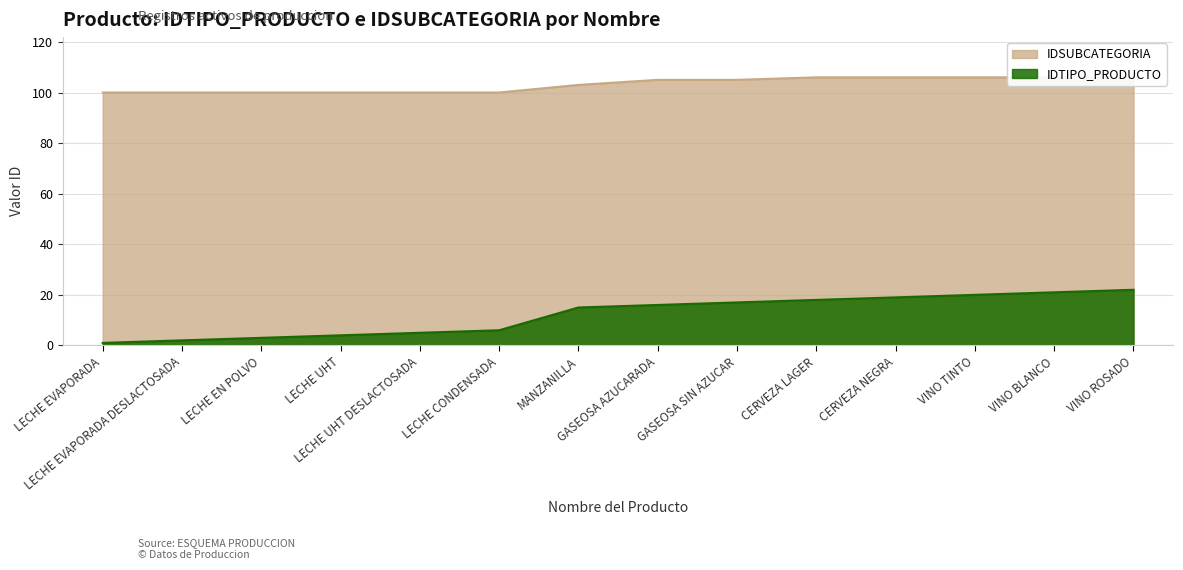

The value of IDTIPO_PRODUCTO at VINO BLANCO is 21. True or false?

True